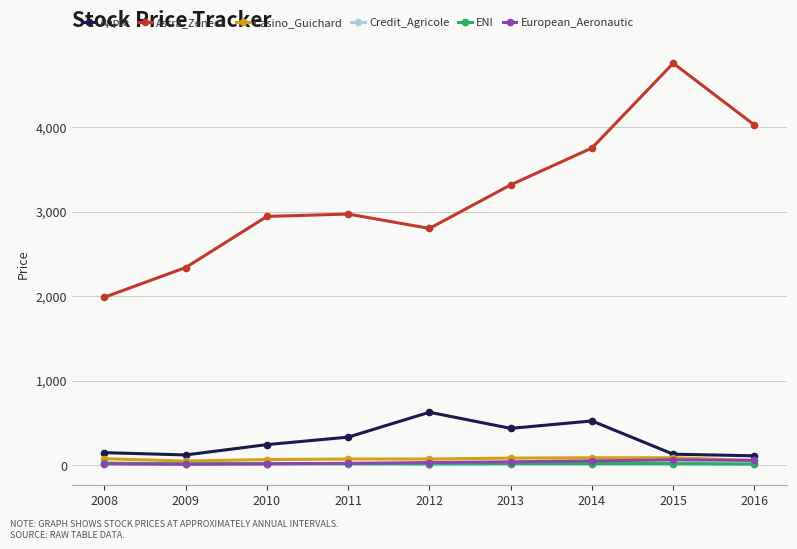

How many lines are shown in the chart?

6